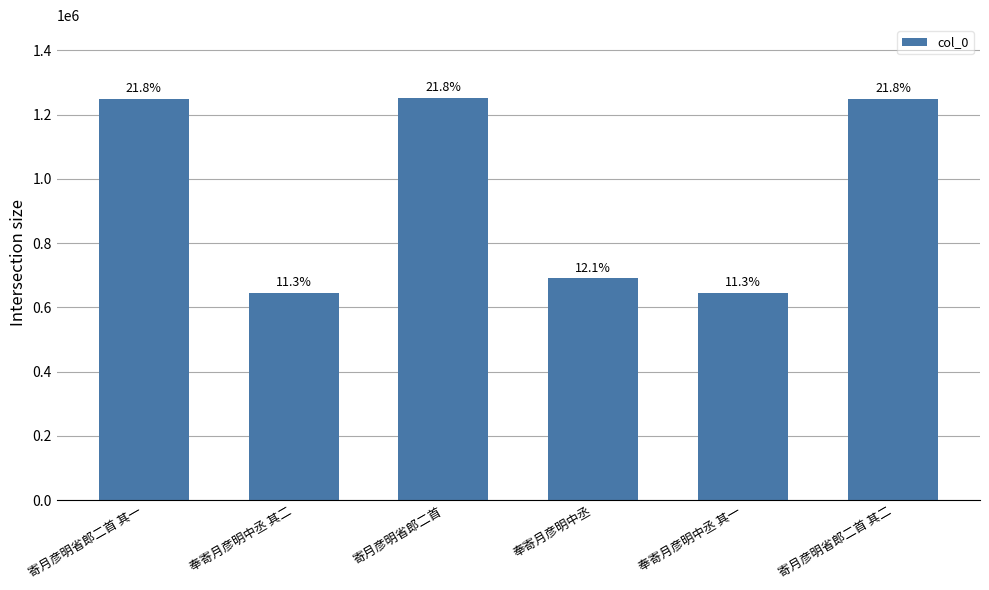

Reading left to right, transcribe all the data shown in this chart.

1249962	645844	1253284	692194	645843	1249963